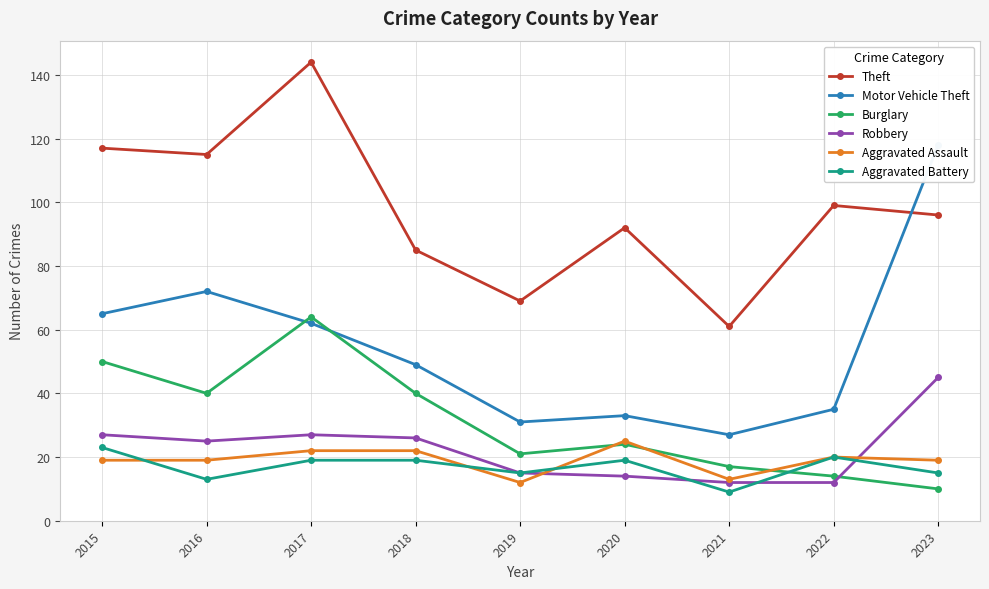

True or false: Aggravated Battery has a value of 15 at 2023.

True